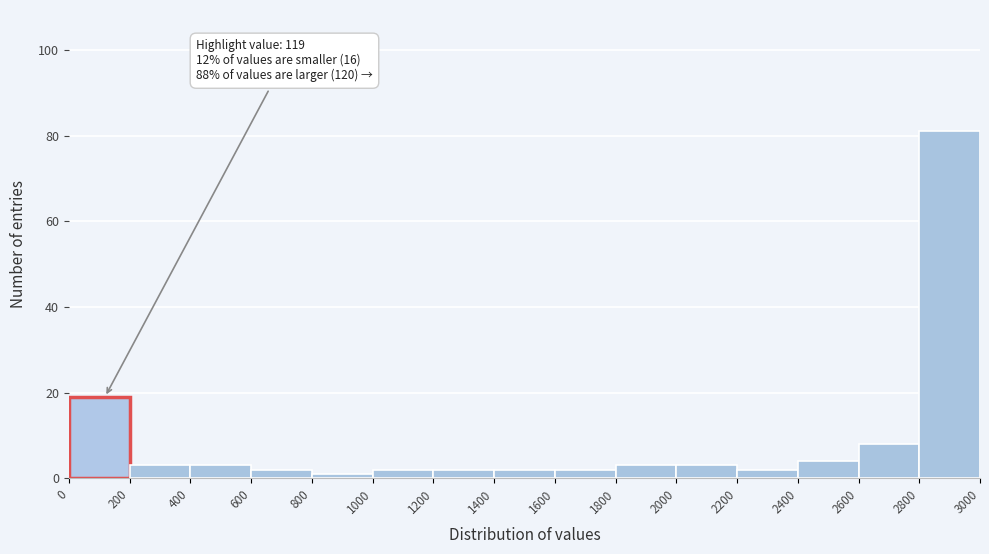

Which range on the x-axis has the tallest bar?

2800 to 3000